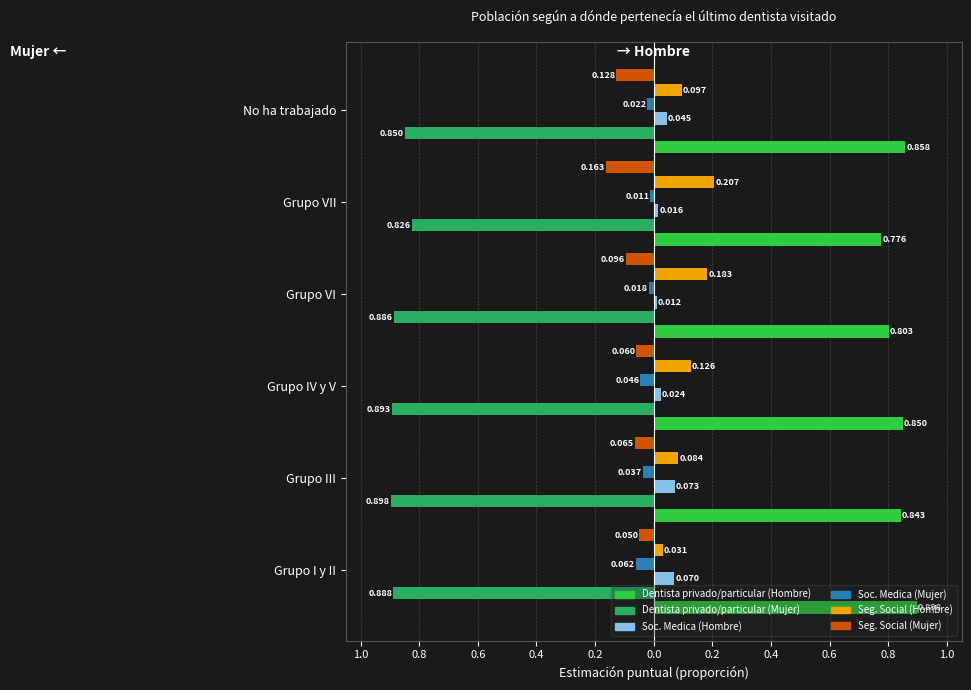

What position from the left is Grupo VI?

4